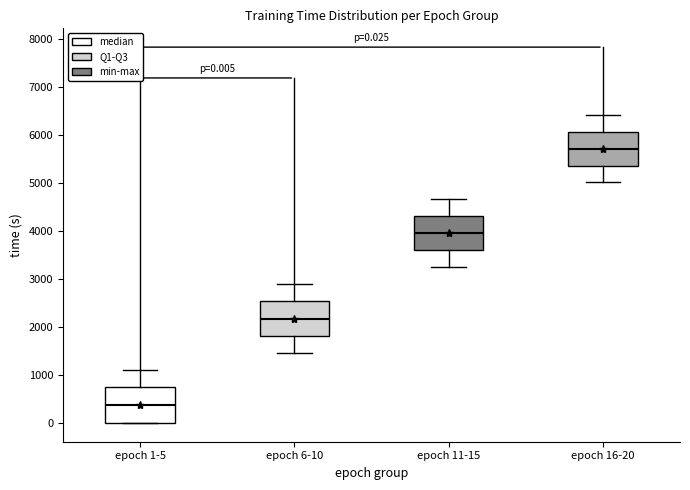

Which box's median line is the highest?

epoch 16-20